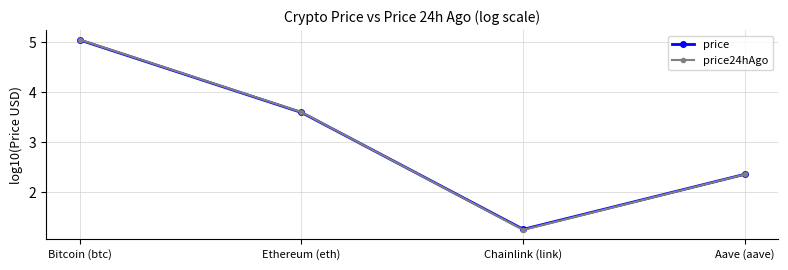

How many intersections are there between price24hAgo and price?

1